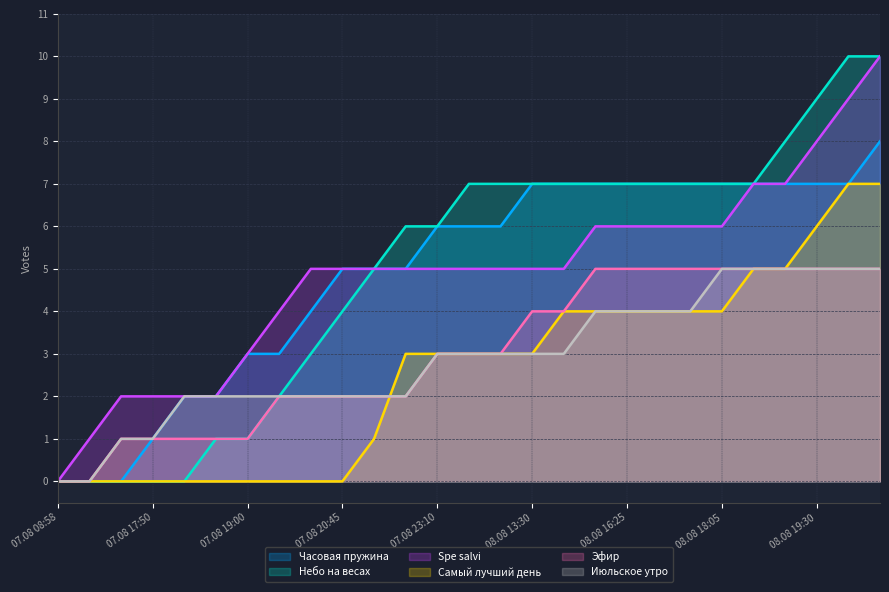

Between which two adjacent categories do Июльское утро and Самый лучший день first intersect?

10 and 11